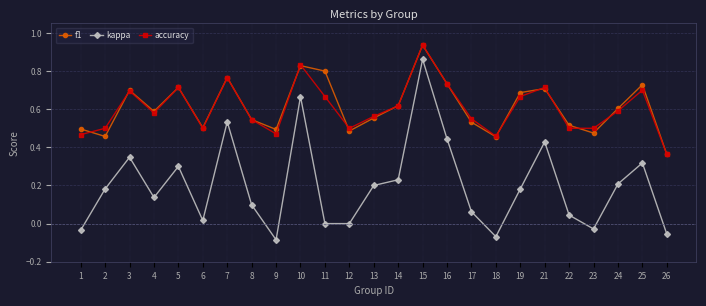

How many categories are shown in the chart?

25